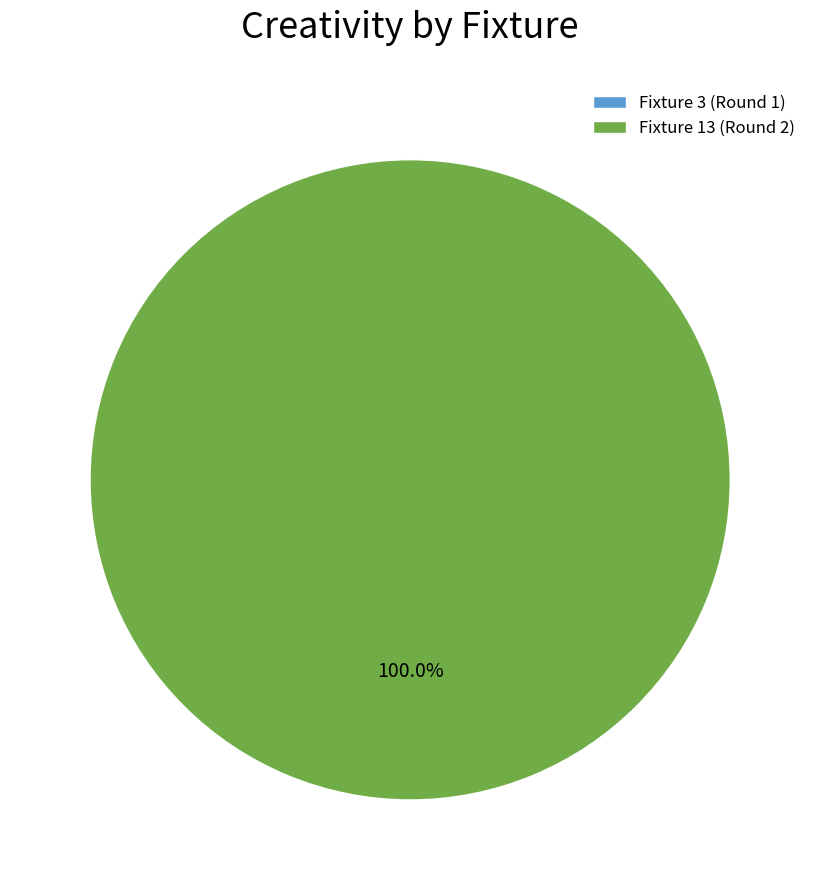

Which slice is the largest?

Fixture 13 (Round 2)